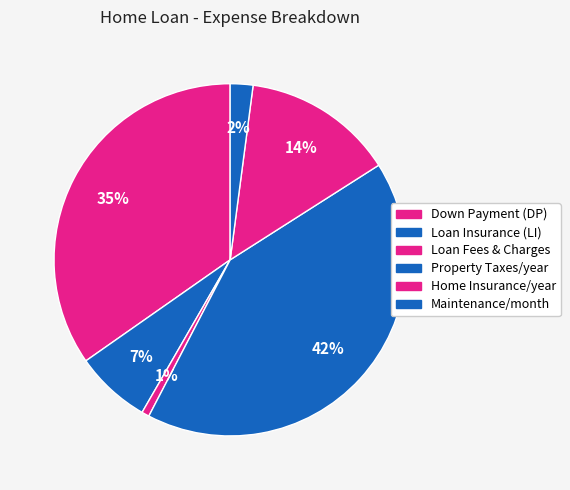

Does Home Insurance/year account for over 50% of the chart?

No